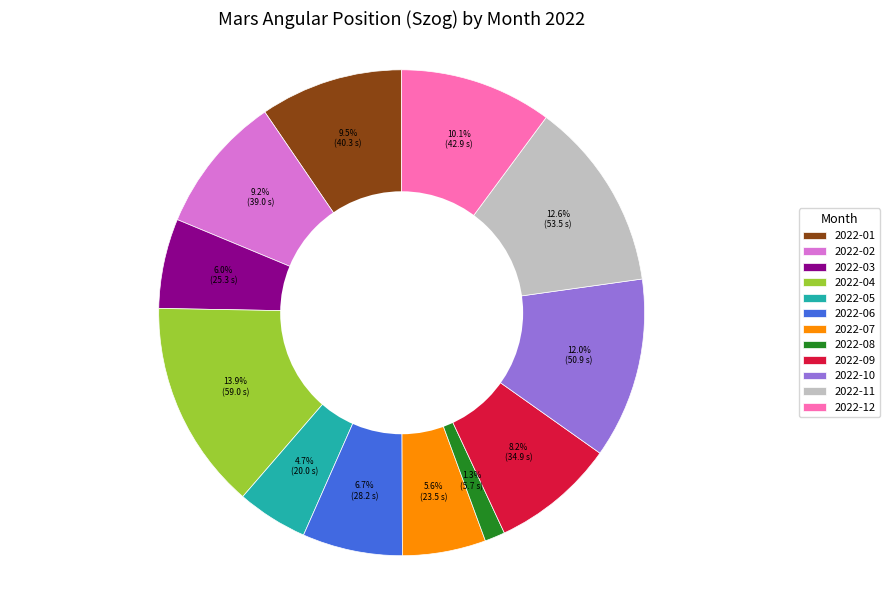

What portion of the pie excludes 2022-06?

93.3%